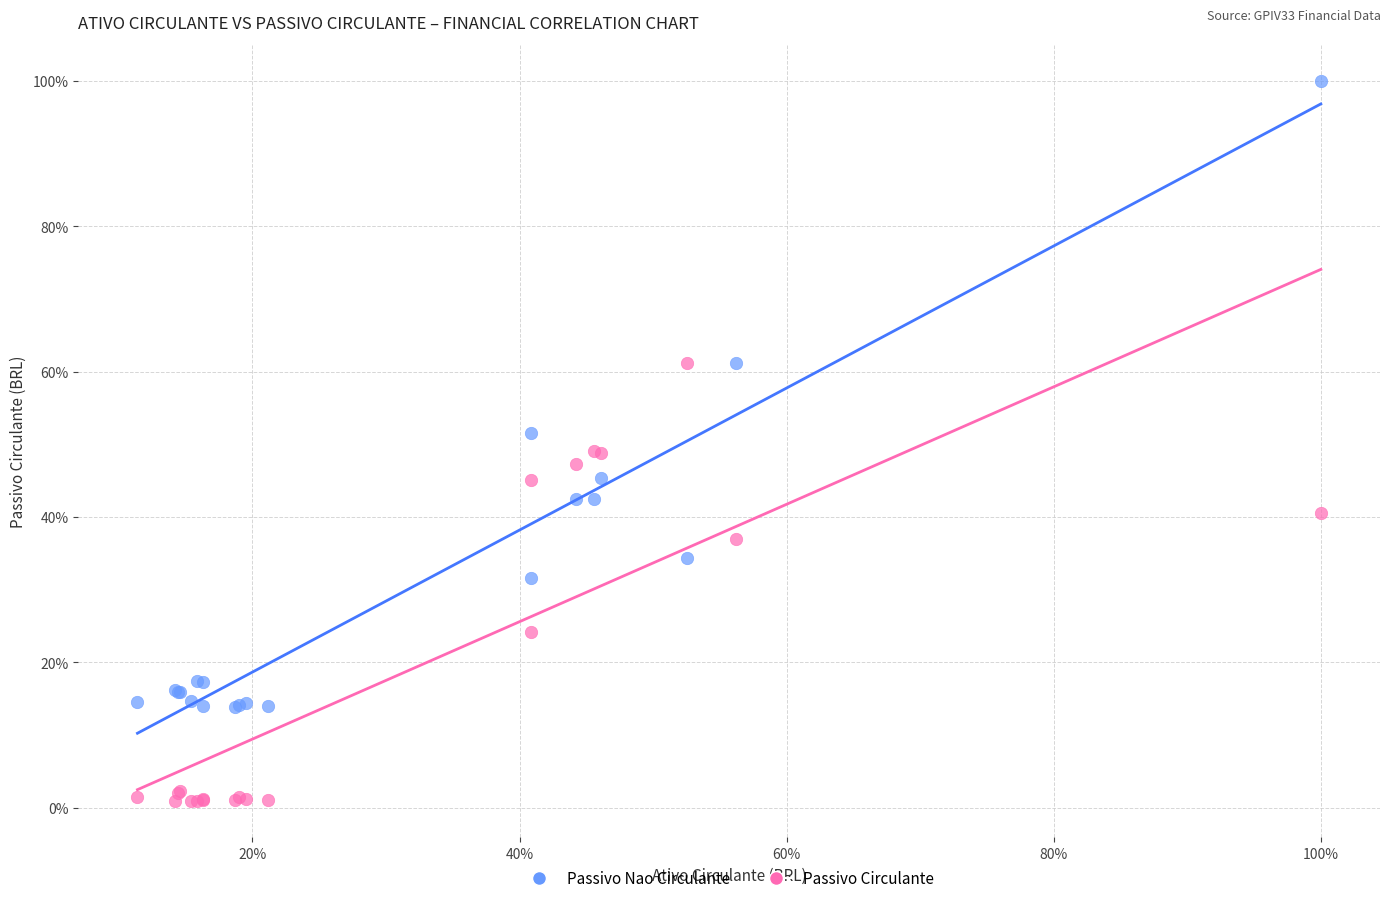

What are all the series names shown in the legend?

Passivo Nao Circulante, Passivo Circulante